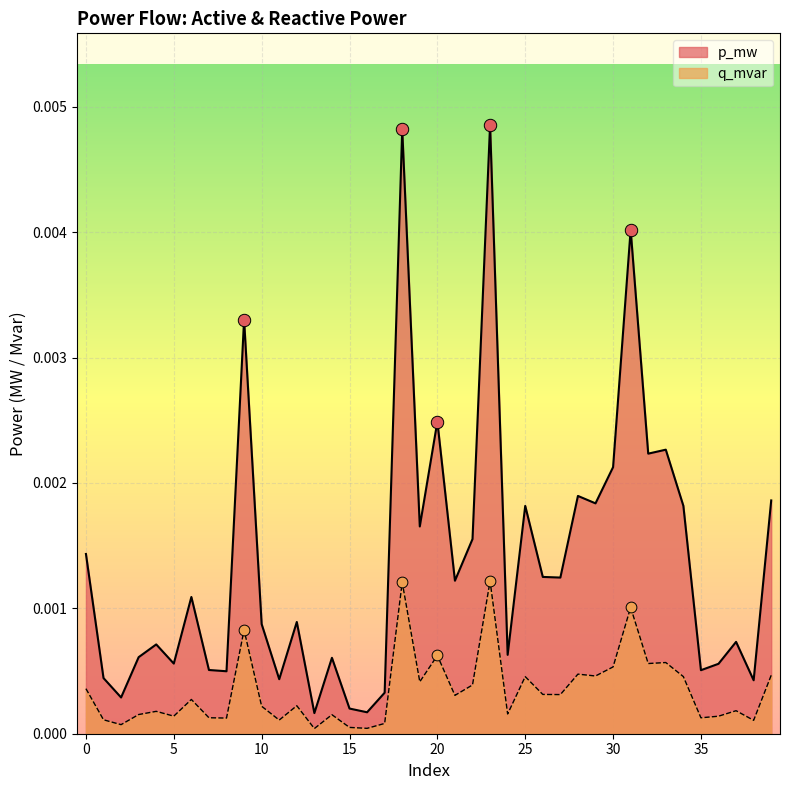

Which series reaches the minimum Y coordinate?

q_mvar